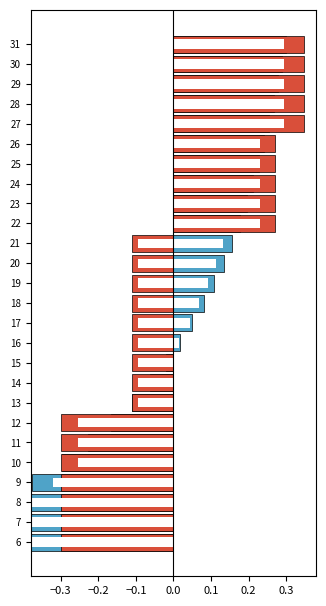

Between 7 and 11, which is larger?

11